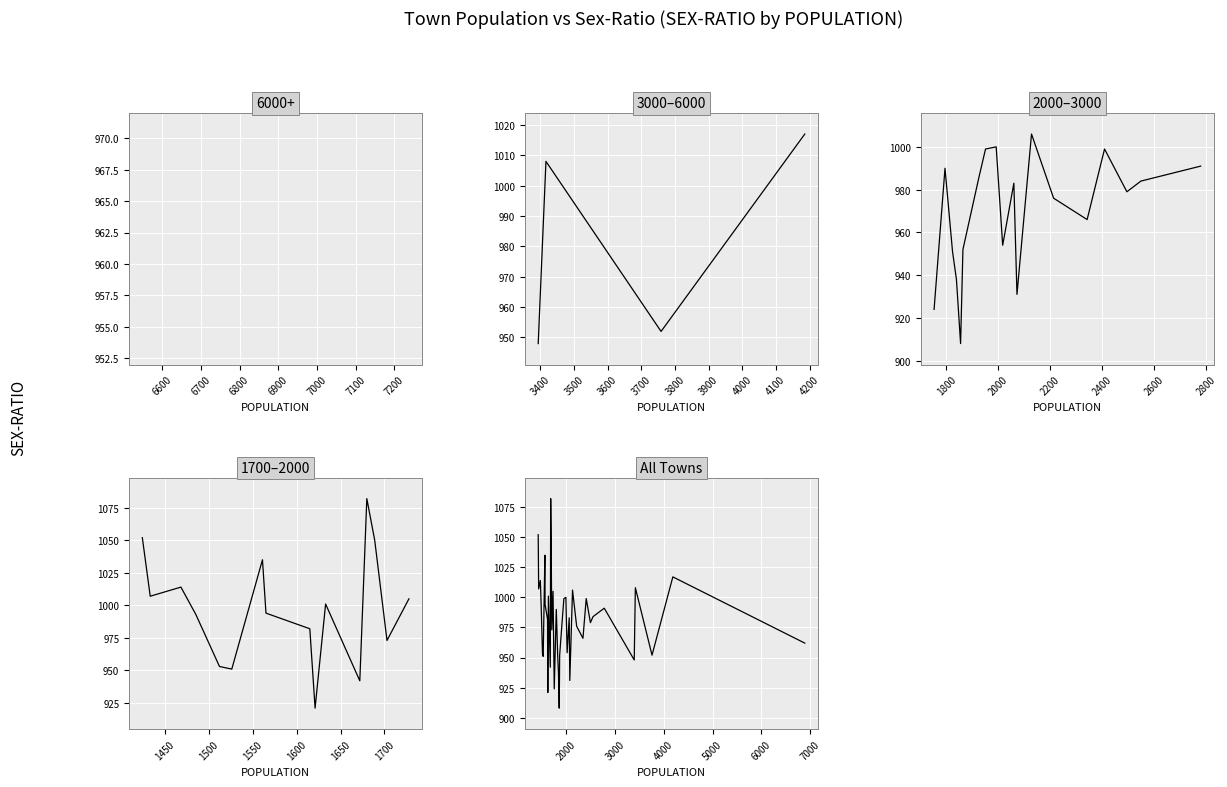

The chart shows a value of 1374 at 1424. True or false?

False